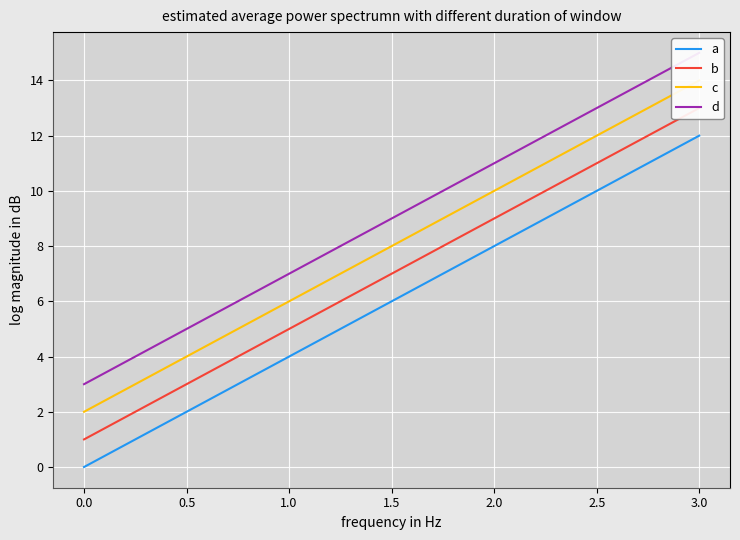

What is the maximum value for a?

12